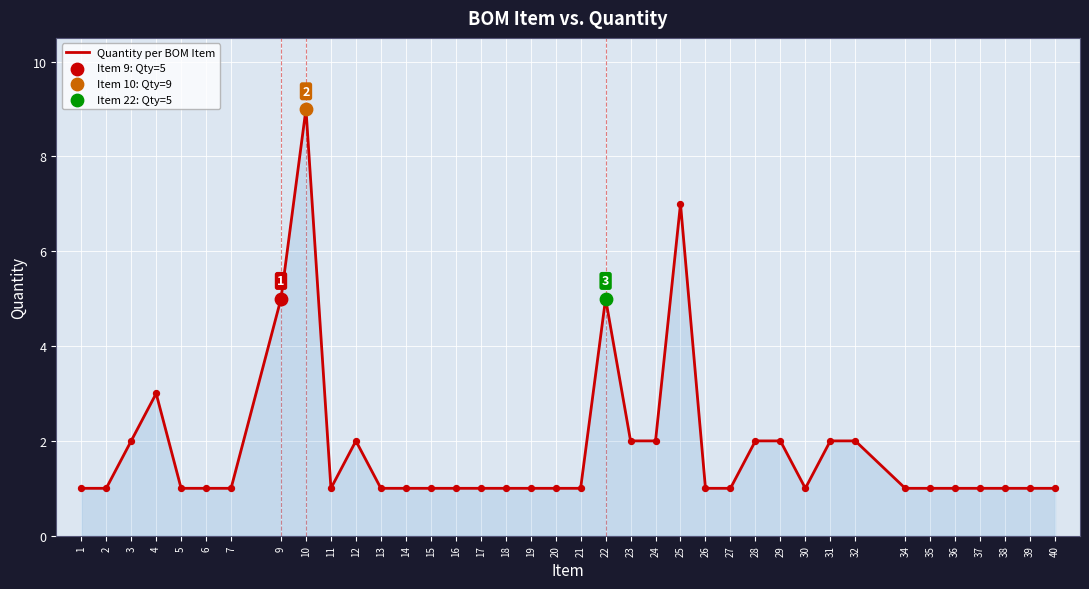

Approximately how many times larger is the value at 34 compared to 36?

1.0